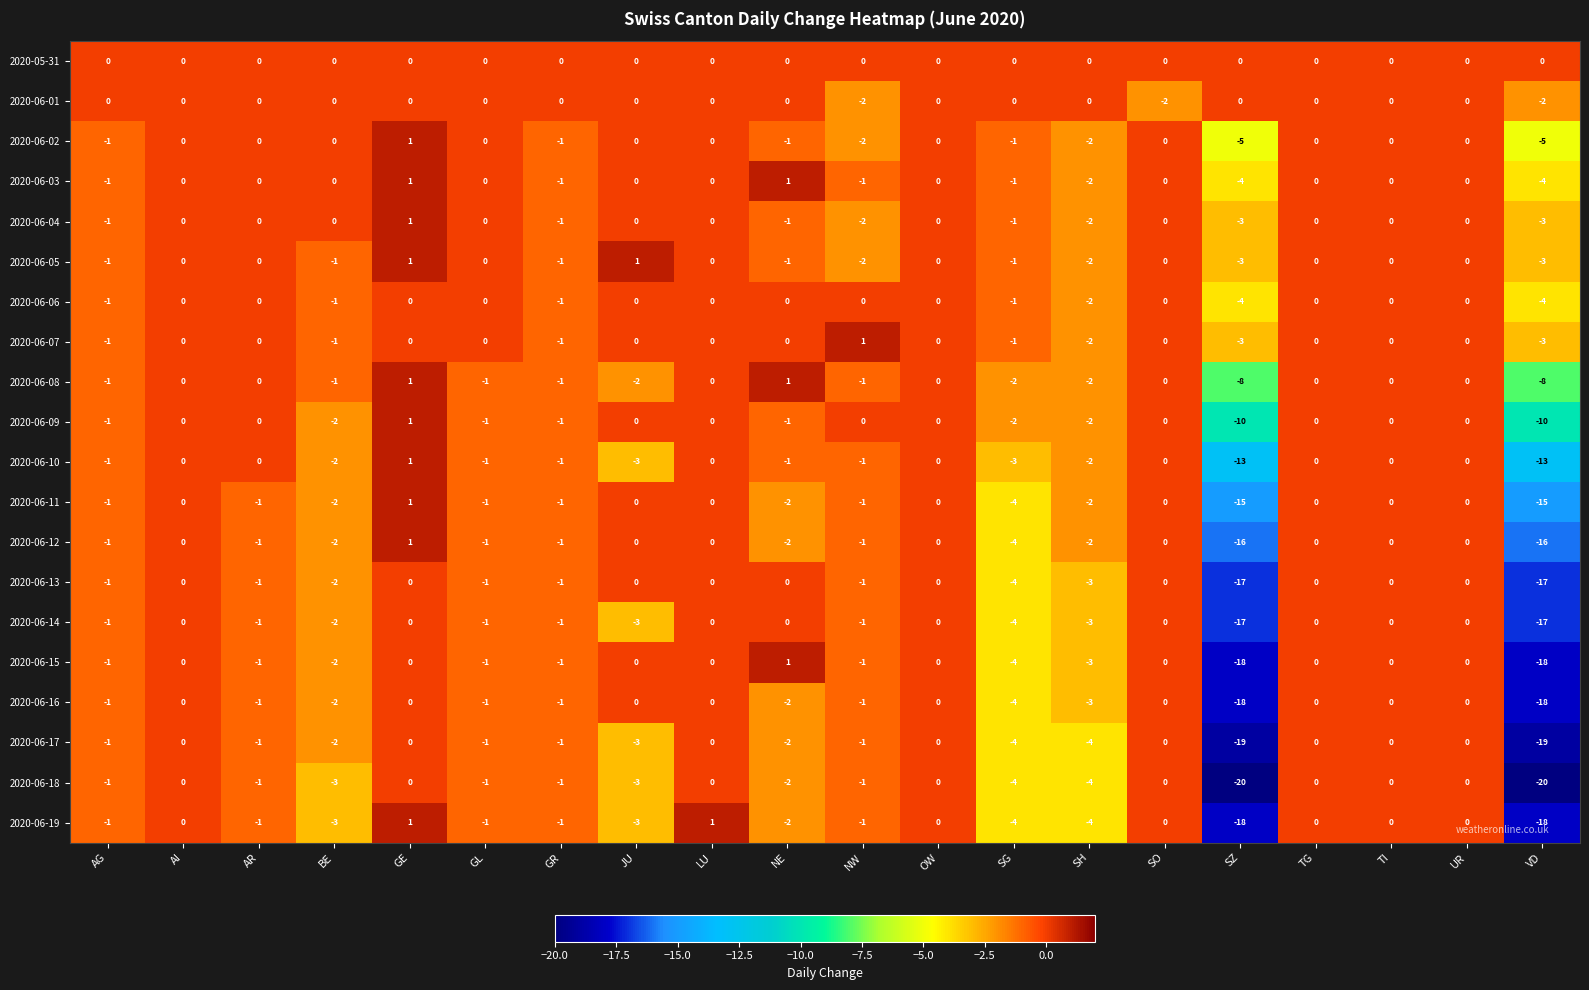

What is the difference between the maximum and minimum values in the 2020-06-12 series?

17